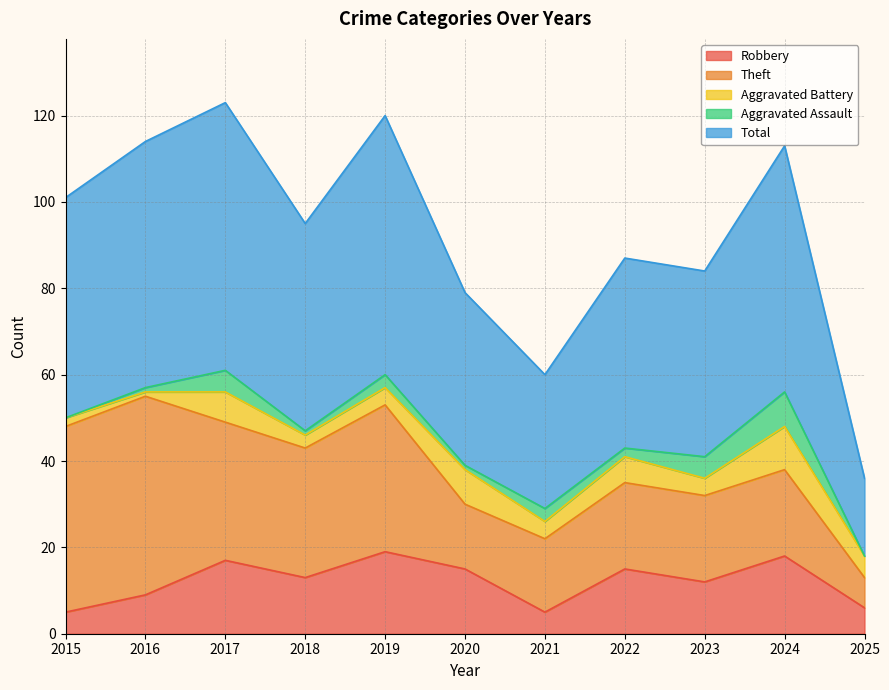

At which label is Theft closest to 26?

2018